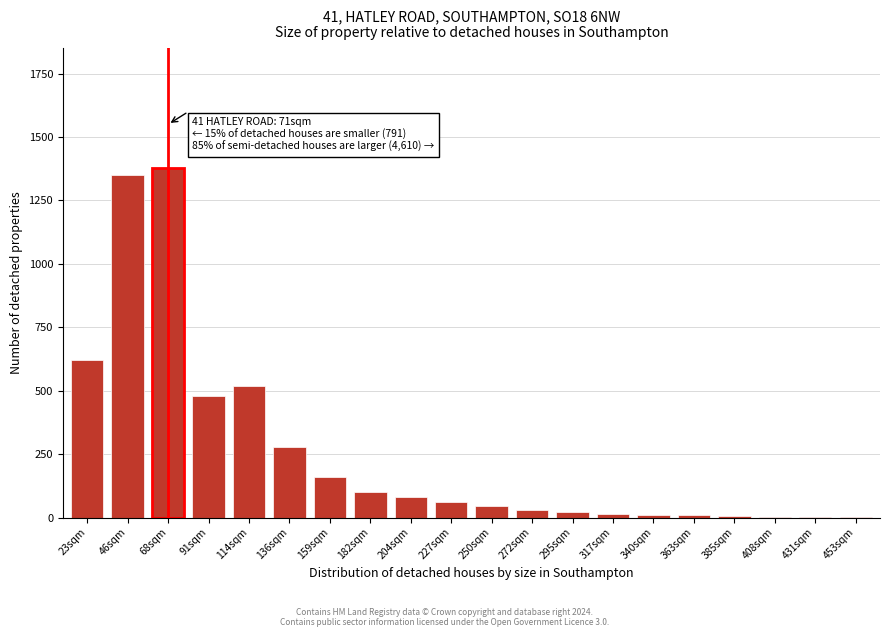

What is the ratio of the value at 68sqm to the value at 250sqm?

30.7